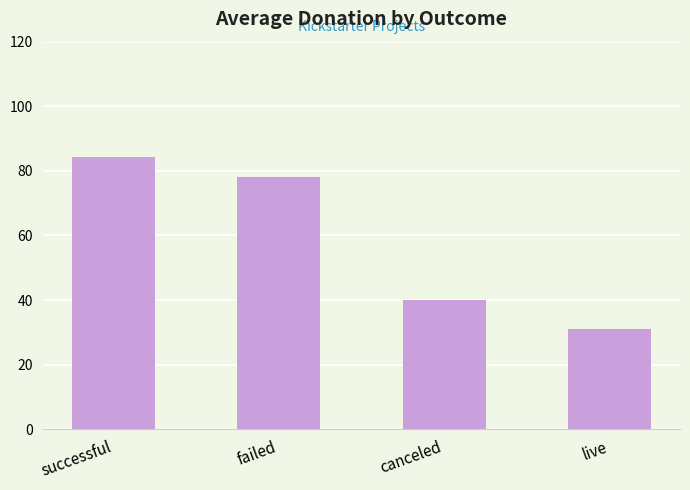

Reading left to right, what are all the values shown in this chart?

successful=84.2	failed=78.2	canceled=40.1	live=31.0